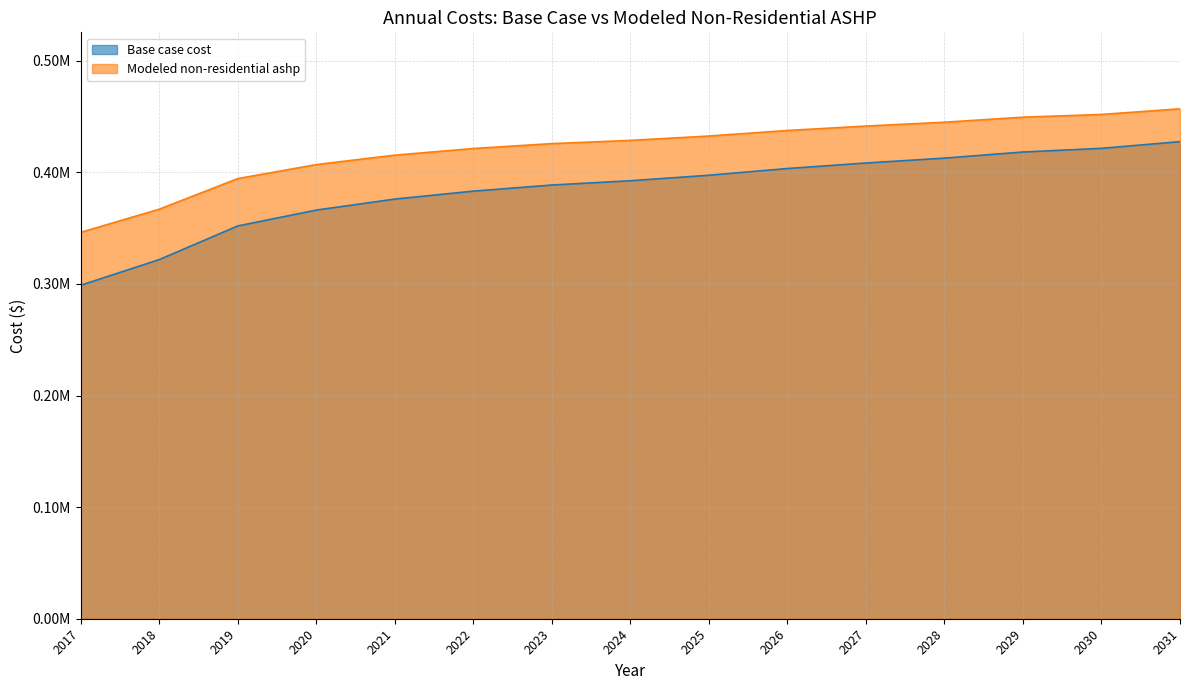

Reading left to right, extract all data points from this chart.

Base case cost: 2017=298794.1	2018=321797.5	2019=351920.9	2020=366161.0	2021=376019.6	2022=383139.7	2023=388616.6	2024=392450.5	2025=397379.8	2026=403404.5	2027=408333.8	2028=412715.3	2029=418192.3	2030=421478.5	2031=427503.2
Modeled non-residential ashp: 2017=346201.1	2018=366933.3	2019=394356.4	2020=406915.6	2021=415387.7	2022=421311.8	2023=425713.8	2024=428593.3	2025=432515.9	2026=437481.2	2027=441436.1	2028=444893.4	2029=449392.2	2030=451853.1	2031=456894.4